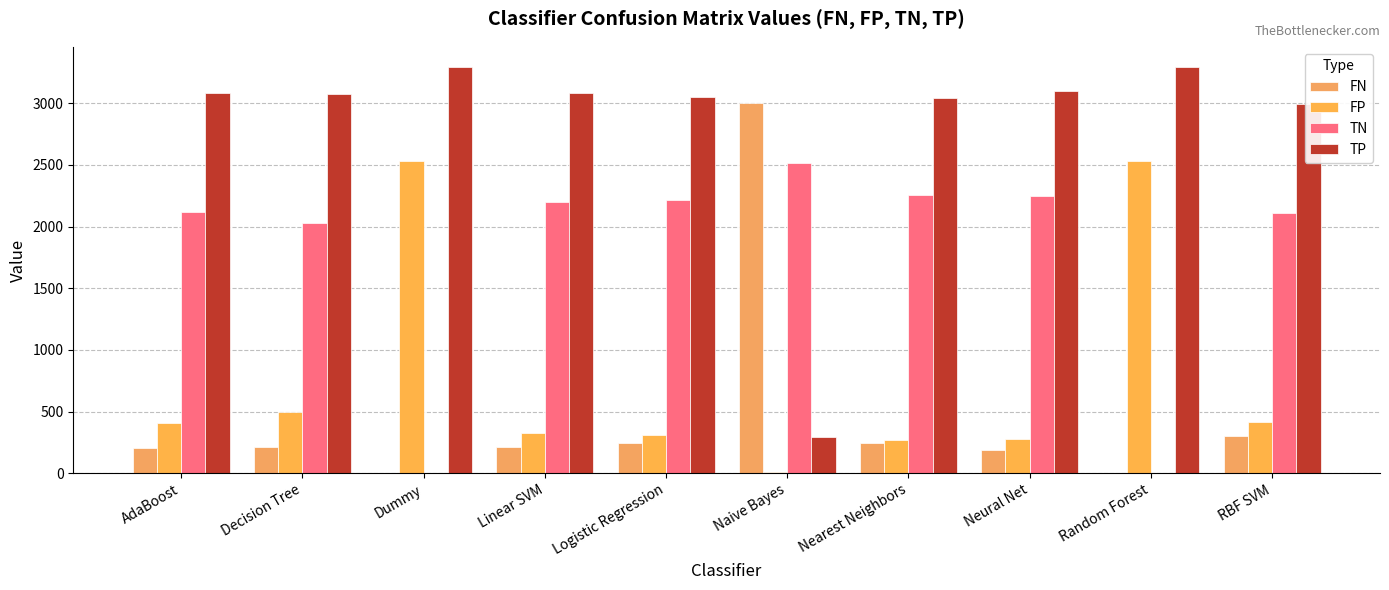

What is the label of the 4th bar from the right?

Nearest Neighbors